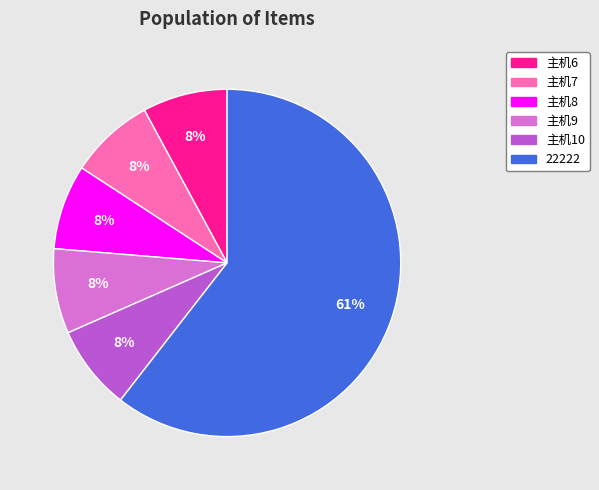

What is the ratio of the value at 主机10 to the value at 主机9?

1.0